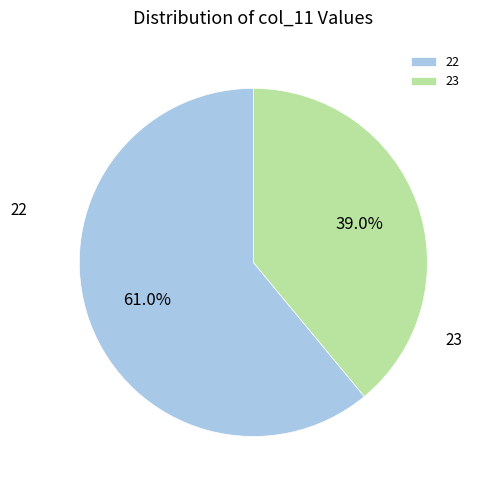

Rank the categories by value from highest to lowest.

22, 23